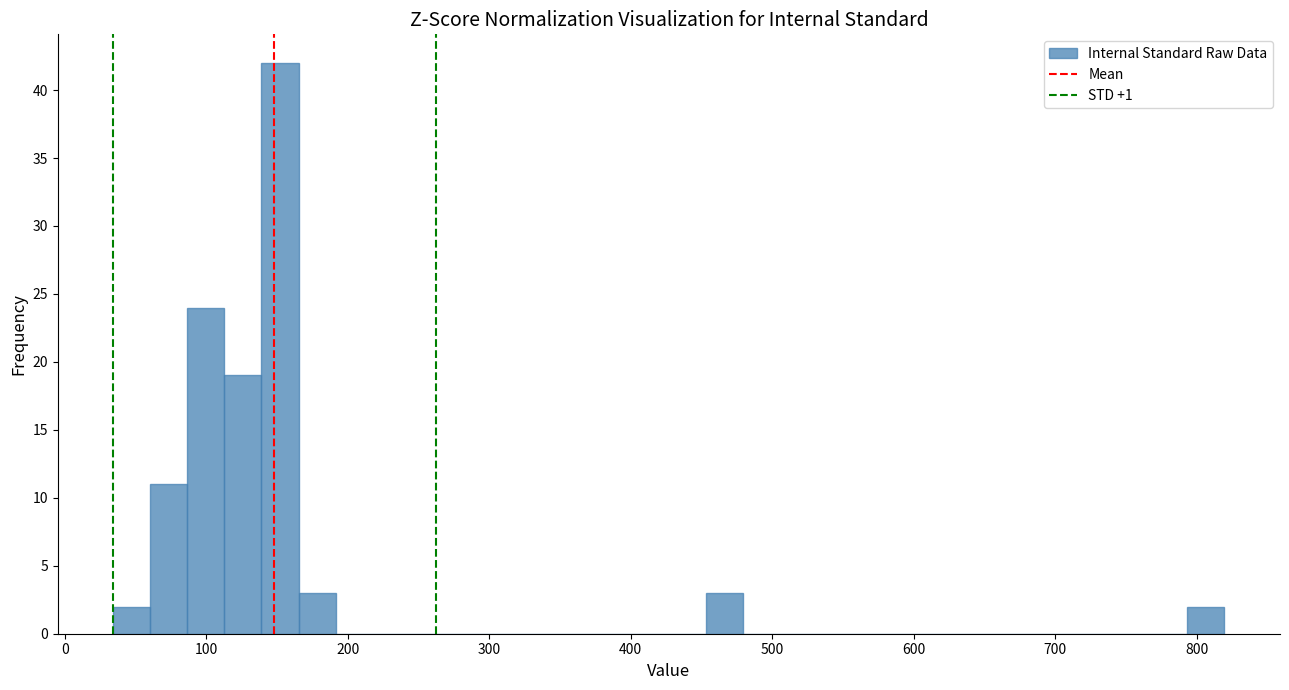

Read against the x-axis, roughly where is the centre of the tallest bar?

150